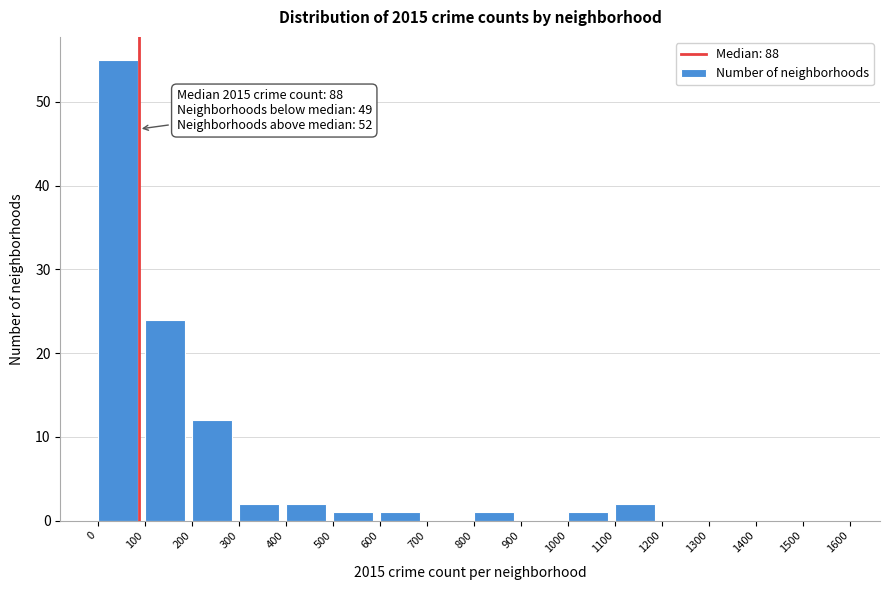

Over which range of the x-axis is the bar tallest?

0 to 100